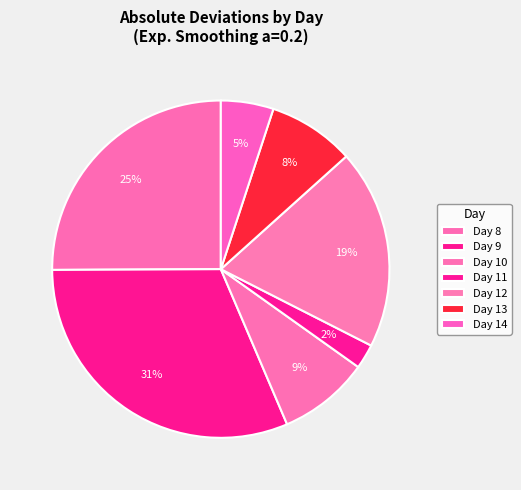

What is the smallest slice in the pie chart?

Day 11